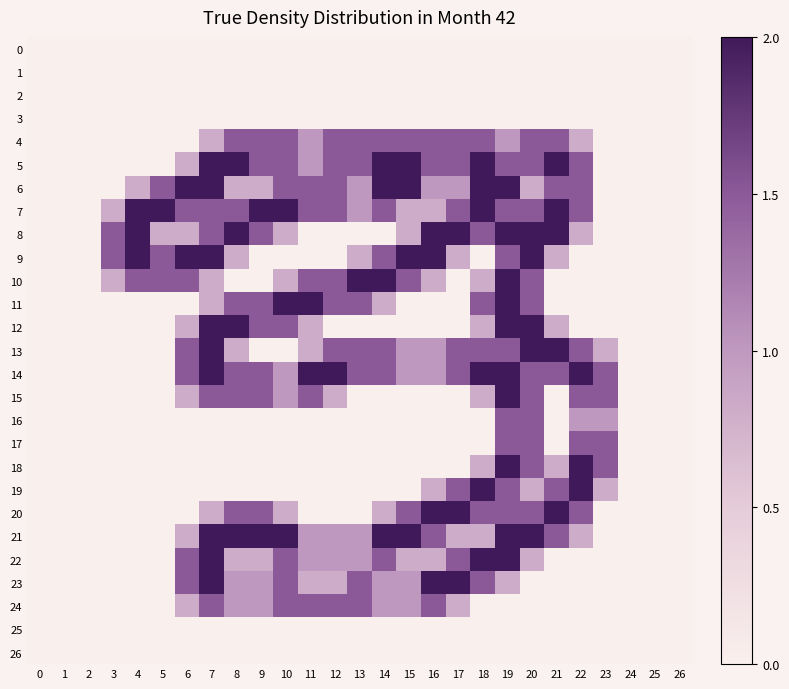

Which series has the largest total across all categories?

7